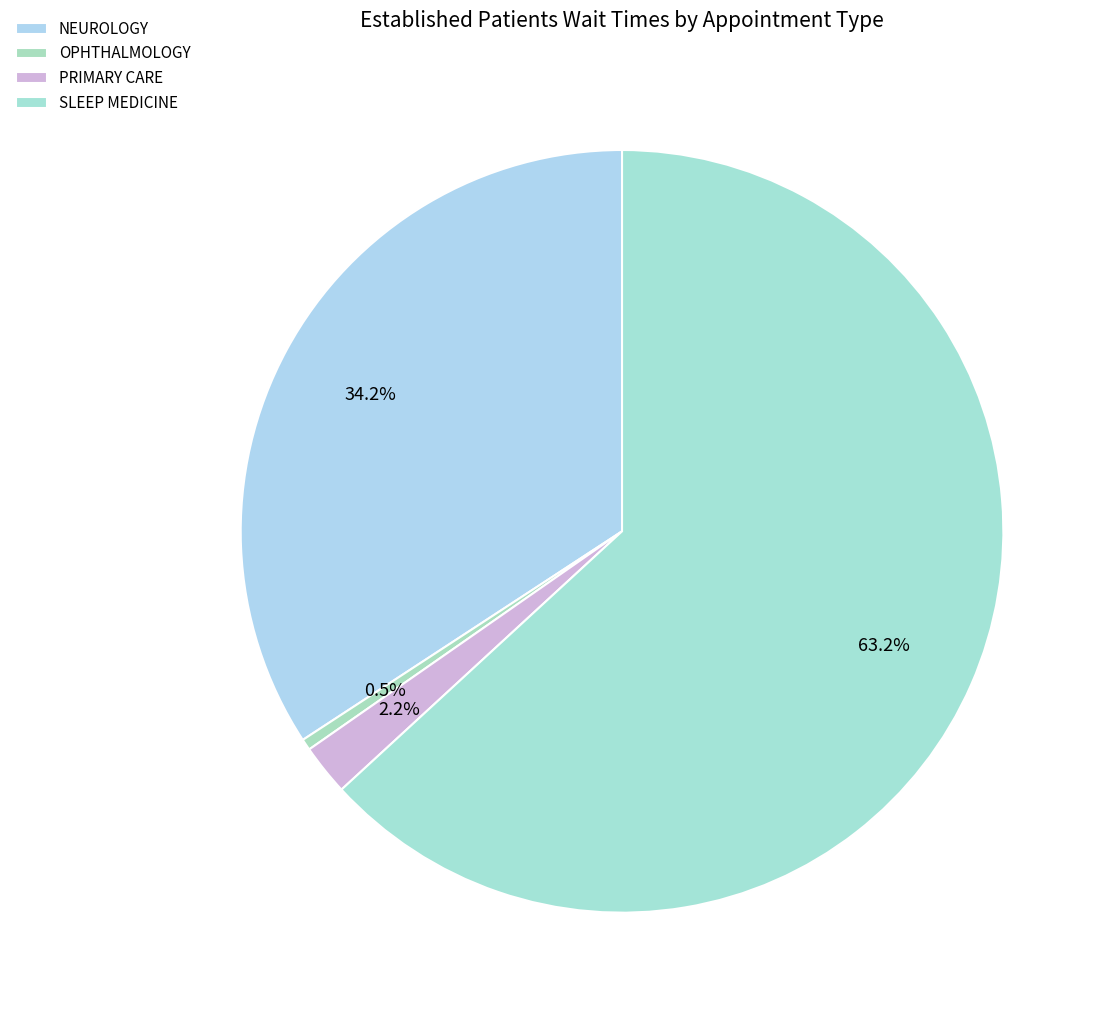

How many segments does this pie chart have?

4